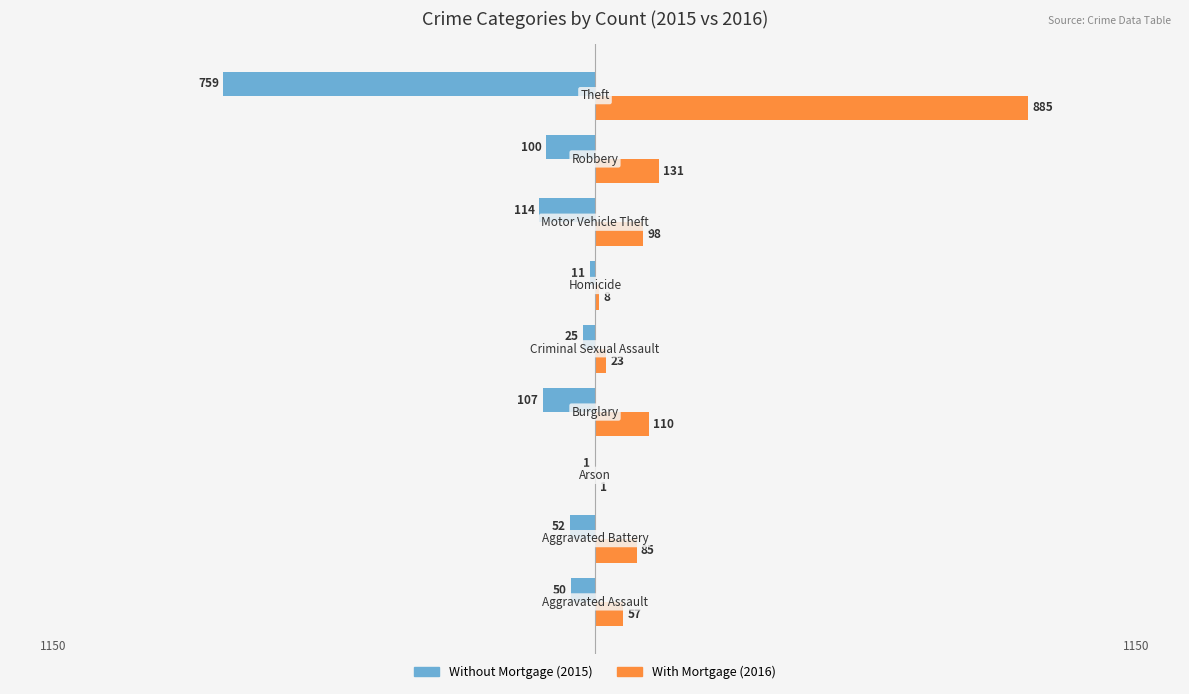

What is the greatest value displayed?

885